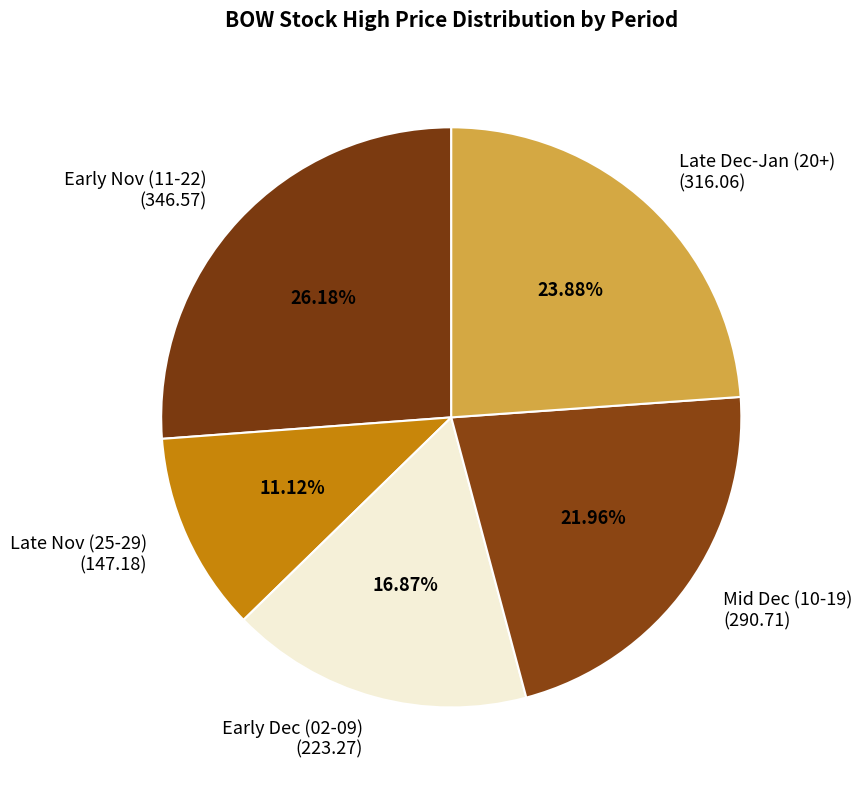

Count the number of slices in the pie.

5